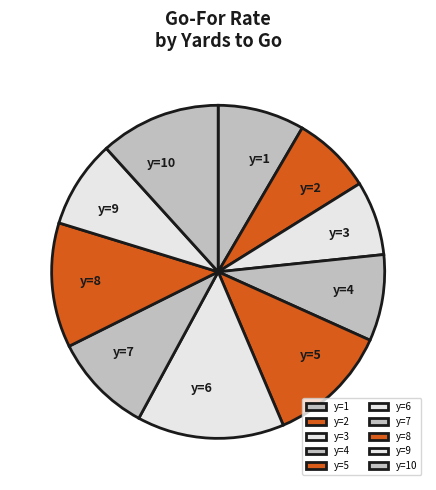

What is the largest slice in the pie chart?

y=6